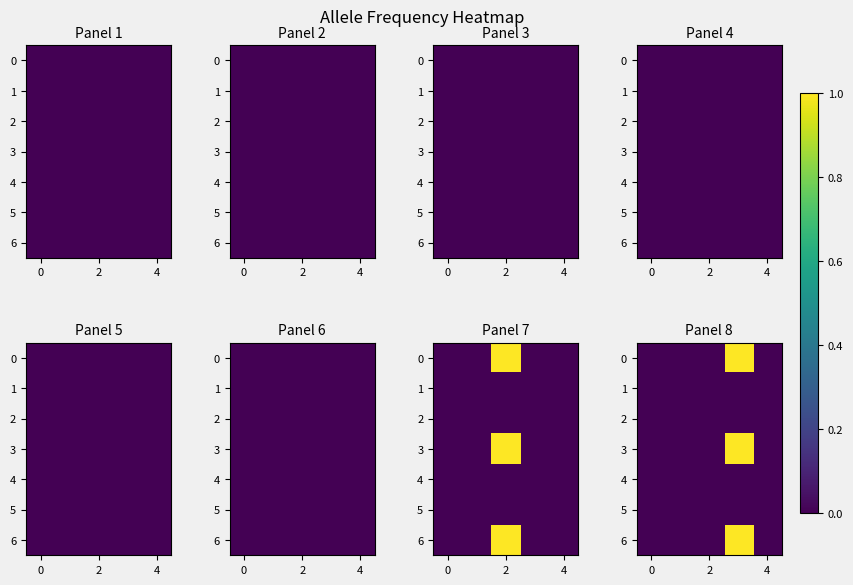

How many data points does each series have?

5